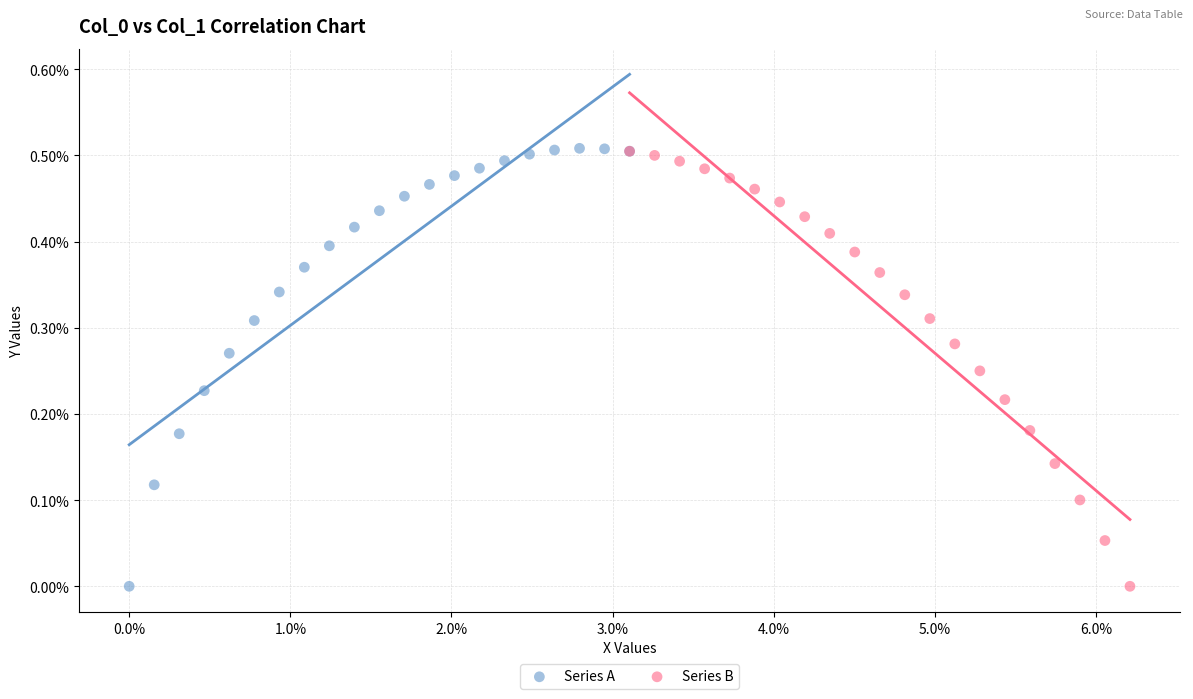

What are all the series names shown in the legend?

Series A, Series B